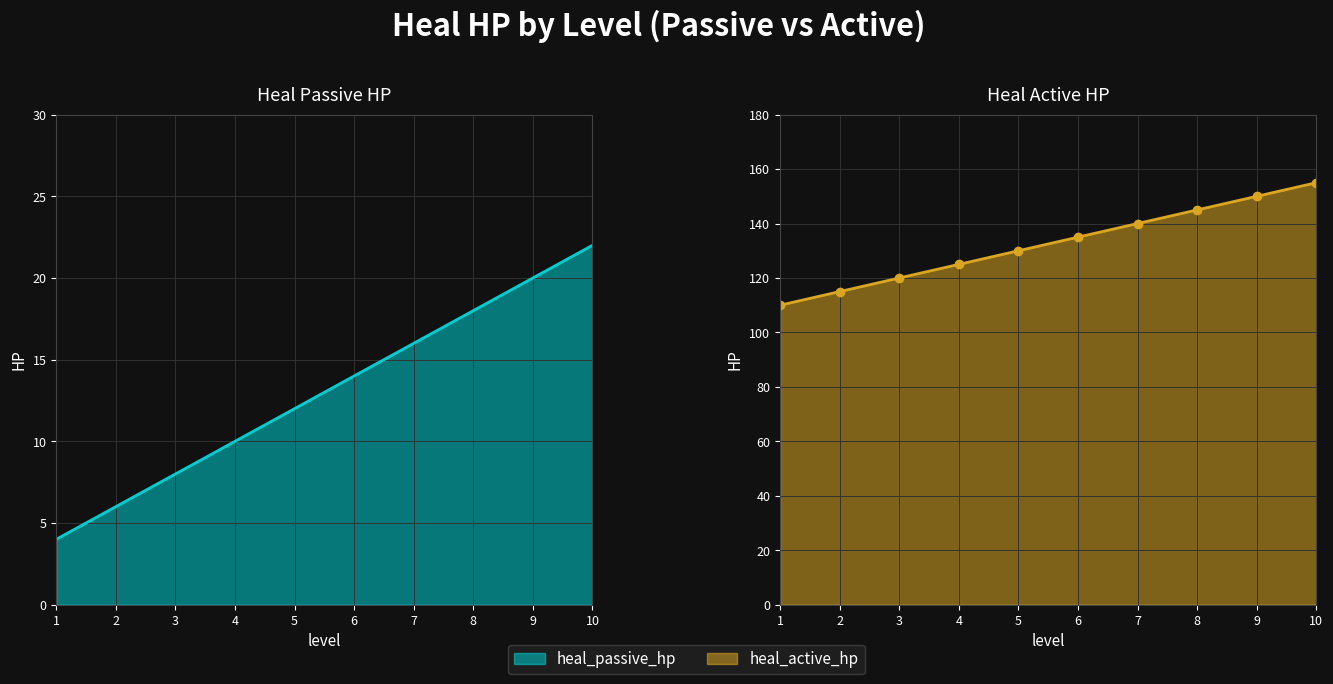

At how many categories does at least one series exceed 68?

10